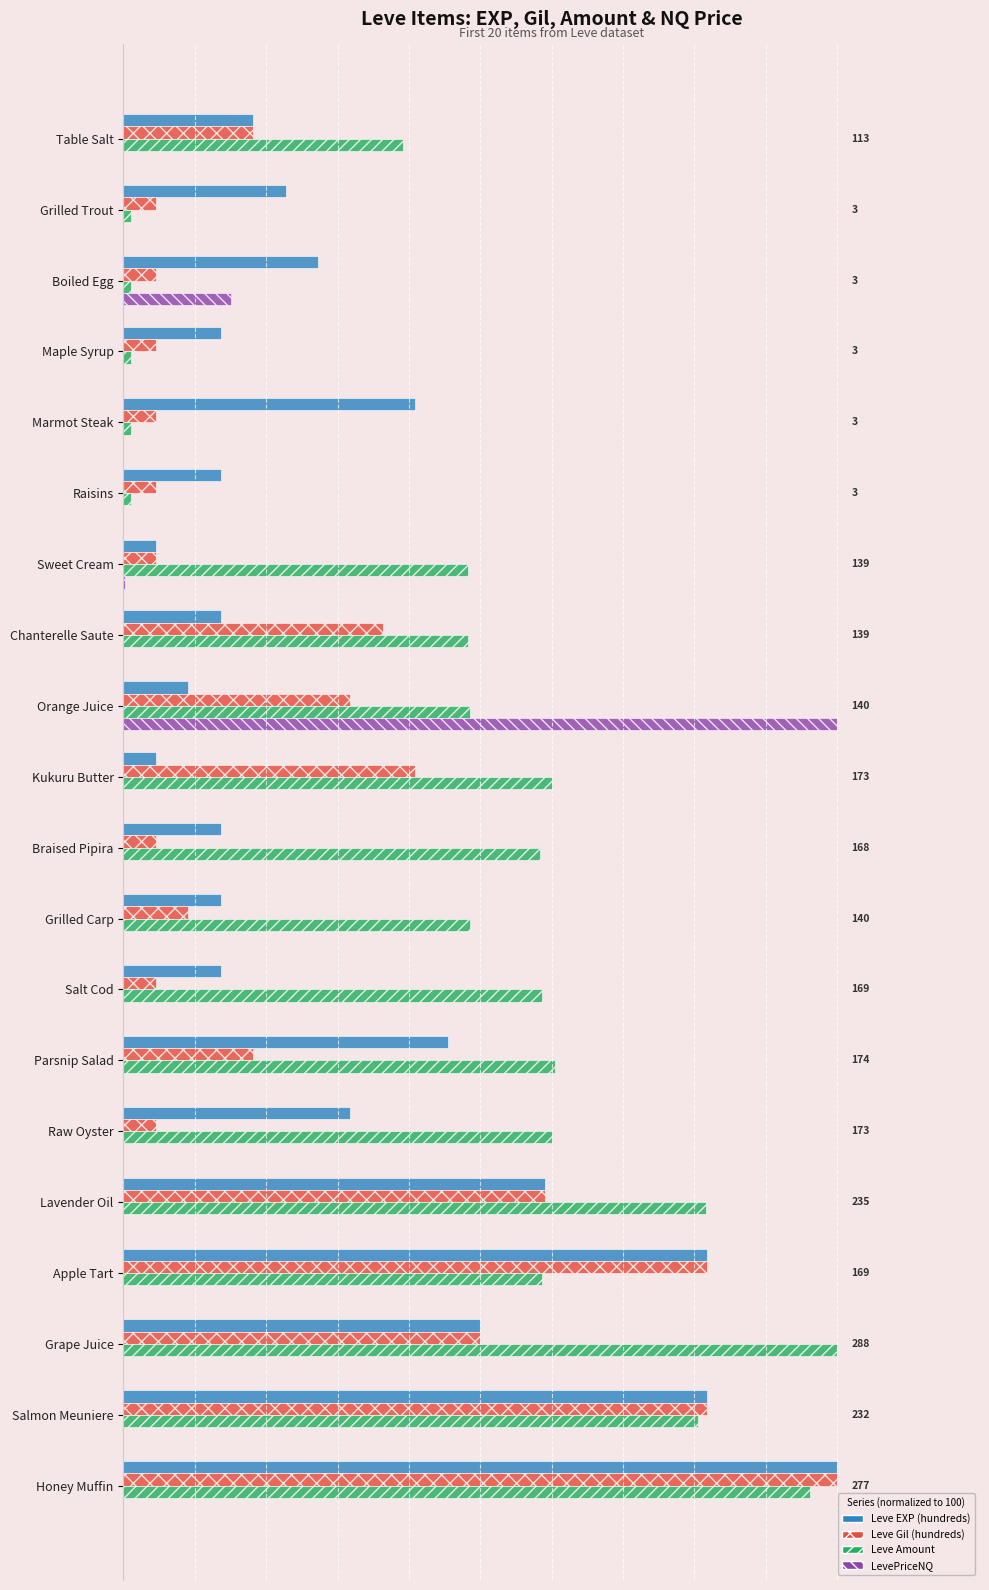

What are all the series names shown in the legend?

Leve EXP (hundreds), Leve Gil (hundreds), Leve Amount, LevePriceNQ